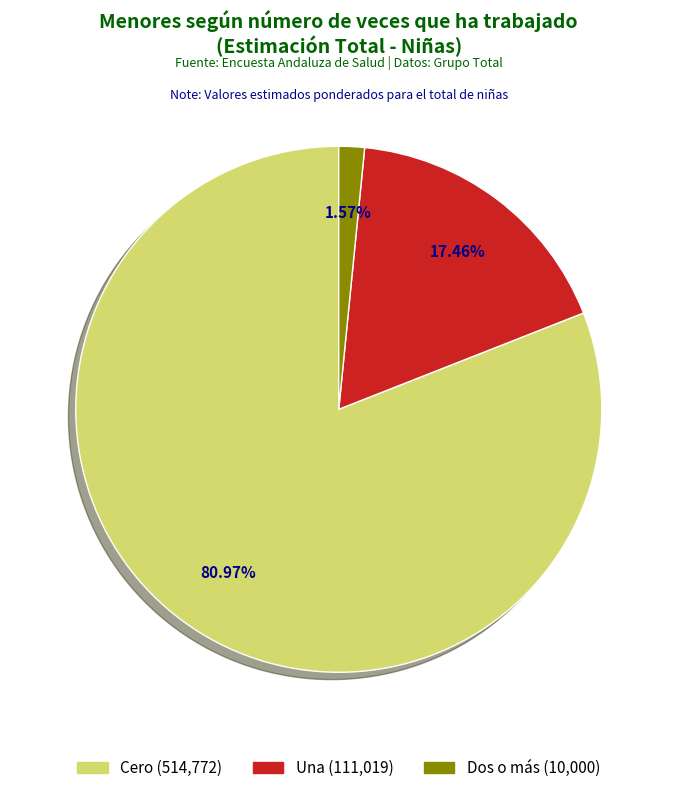

Does Cero represent more than half of the total?

Yes